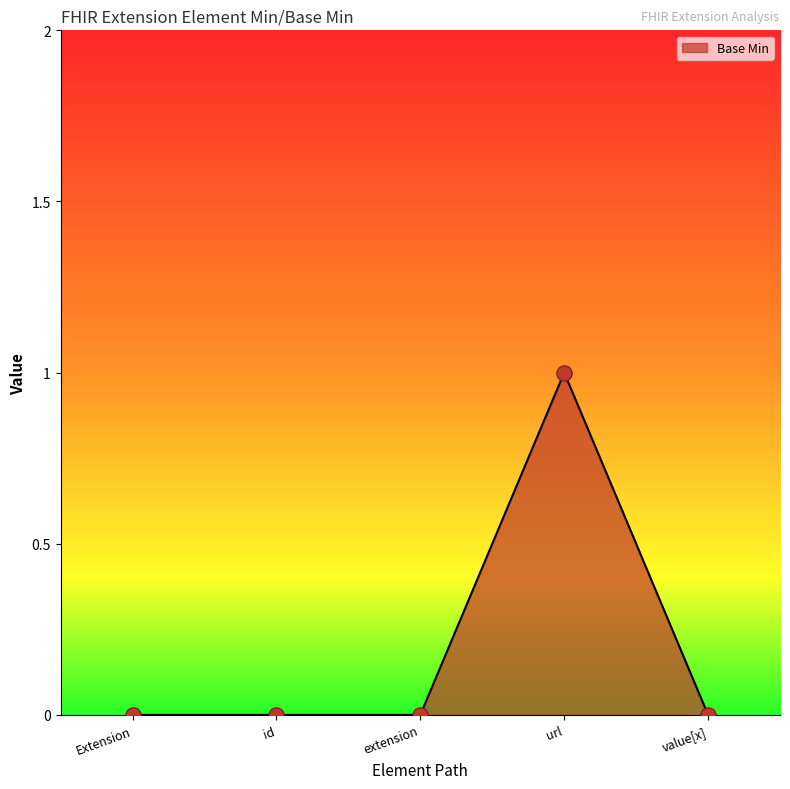

Which has a higher value, url or value[x]?

url